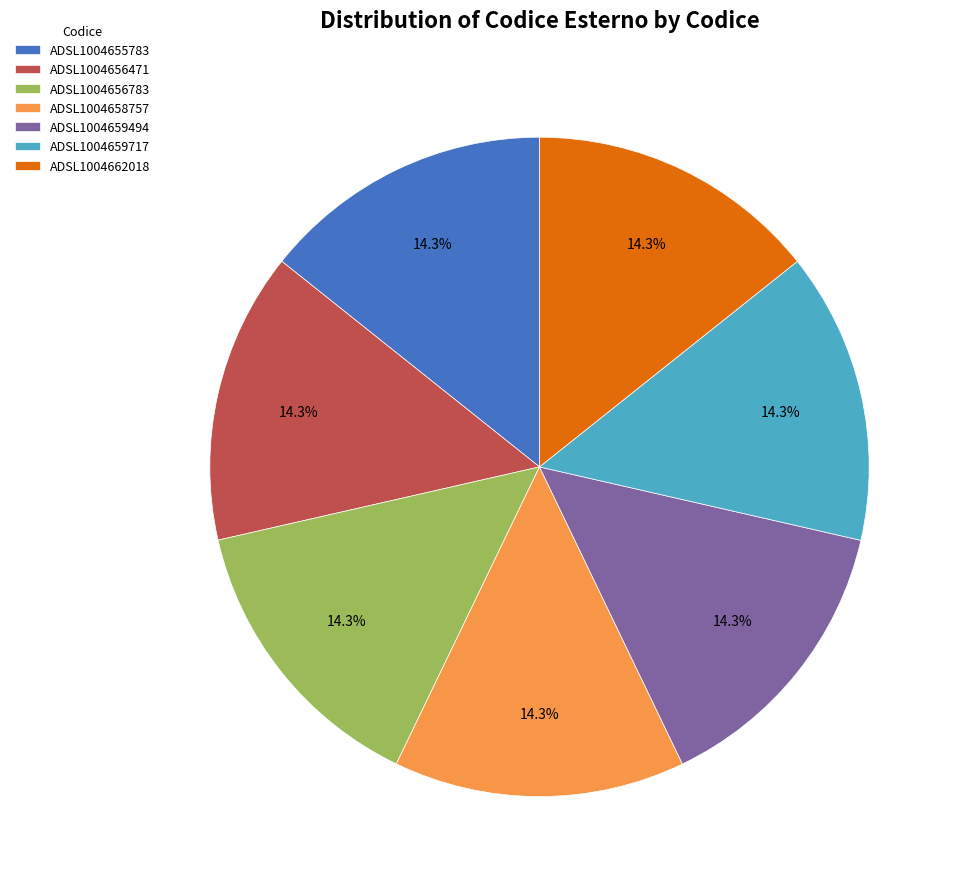

How much of the chart is everything except ADSL1004659494?

85.7%